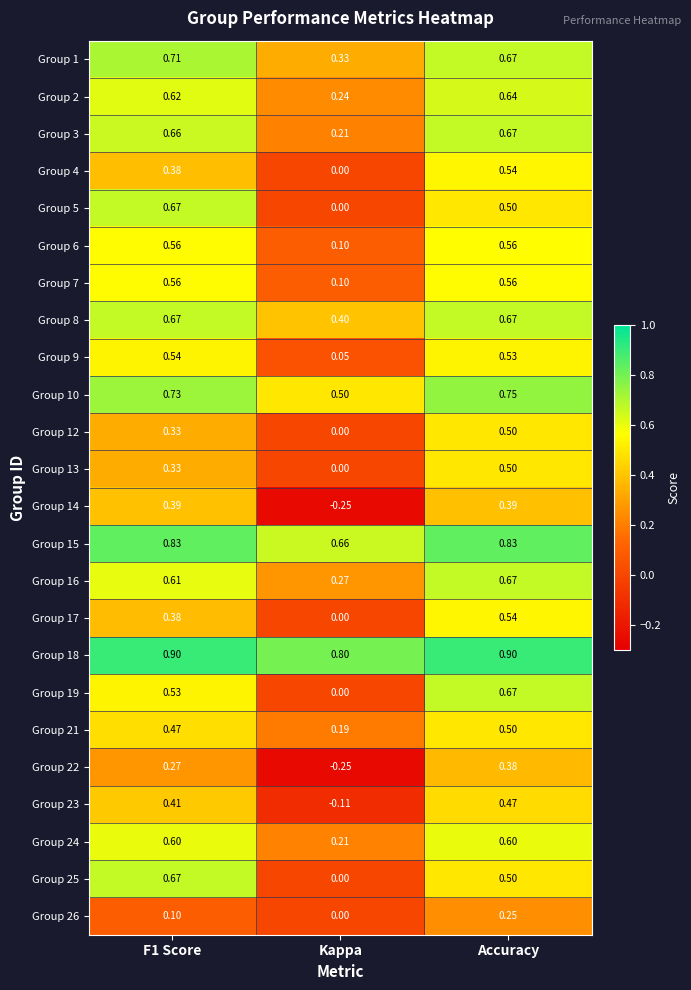

Which series changed the most between Kappa and Accuracy?

Group 19